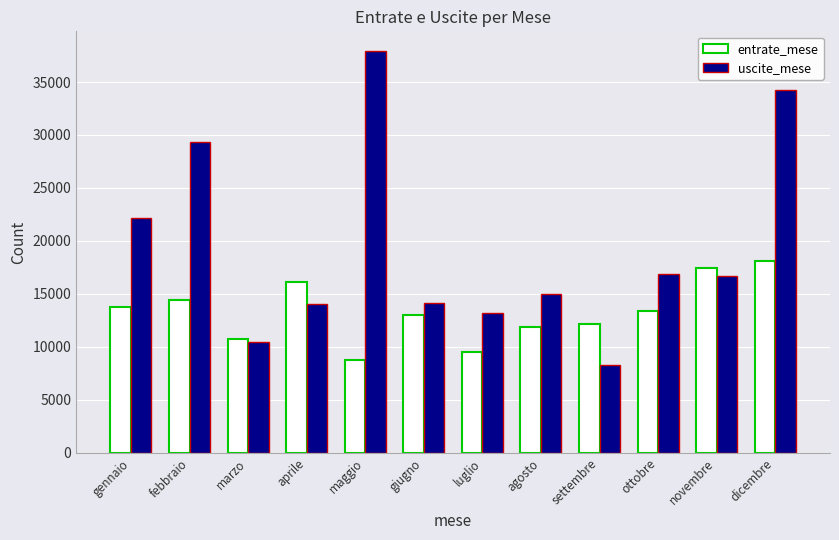

What is the maximum value shown in the chart?

37892.6